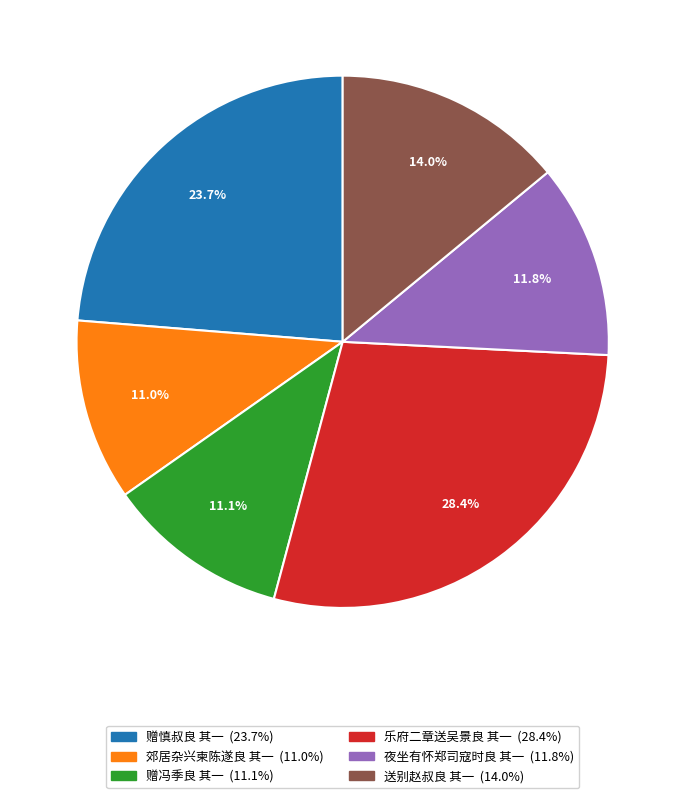

Is there any slice that represents more than half of the pie?

No